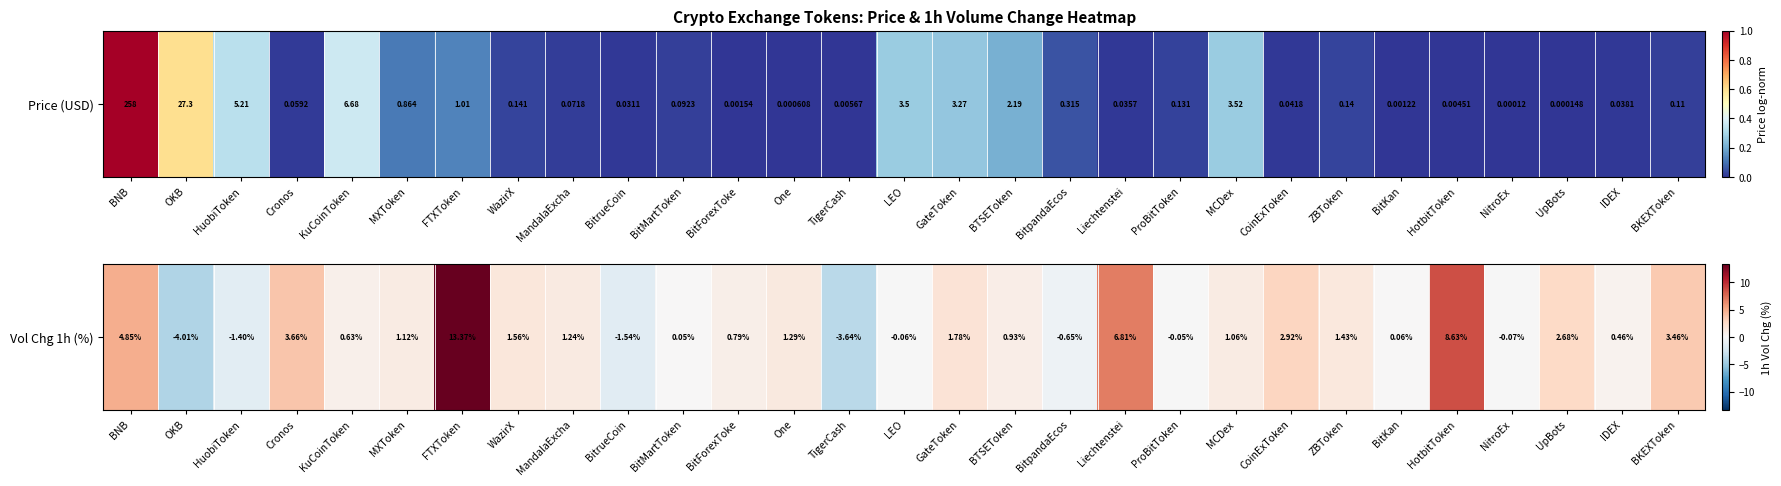

Reading left to right, what are all the values shown in this chart?

BNB=4.8	OKB=-4.0	HuobiToken=-1.4	Cronos=3.7	KuCoinToken=0.6	MXToken=1.1	FTXToken=13.4	WazirX=1.6	MandalaExcha=1.2	BitrueCoin=-1.5	BitMartToken=0.1	BitForexToke=0.8	One=1.3	TigerCash=-3.6	LEO=-0.1	GateToken=1.8	BTSEToken=0.9	BitpandaEcos=-0.7	Liechtenstei=6.8	ProBitToken=-0.1	MCDex=1.1	CoinExToken=2.9	ZBToken=1.4	BitKan=0.1	HotbitToken=8.6	NitroEx=-0.1	UpBots=2.7	IDEX=0.5	BKEXToken=3.5